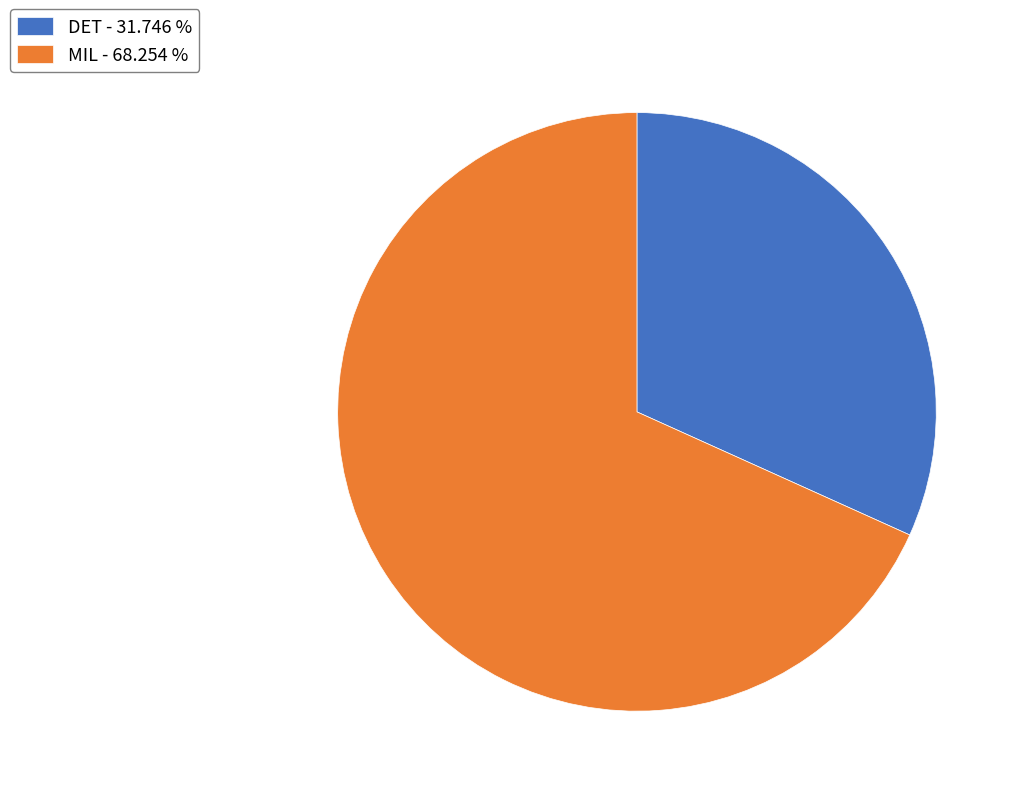

What is the ratio of the value at DET - 31.746 % to the value at MIL - 68.254 %?

0.5